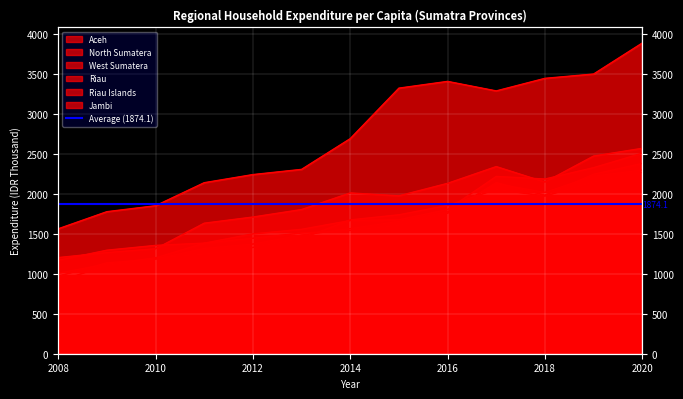

The North Sumatera series shows 785.0 at 2010. True or false?

False